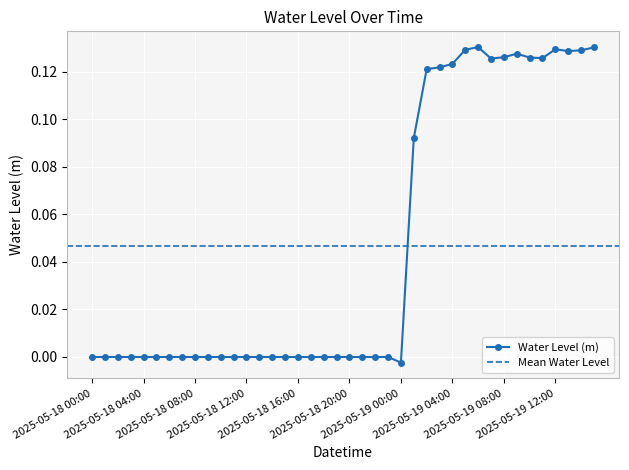

Which label corresponds to the smallest value in the chart?

2025-05-19 00:00